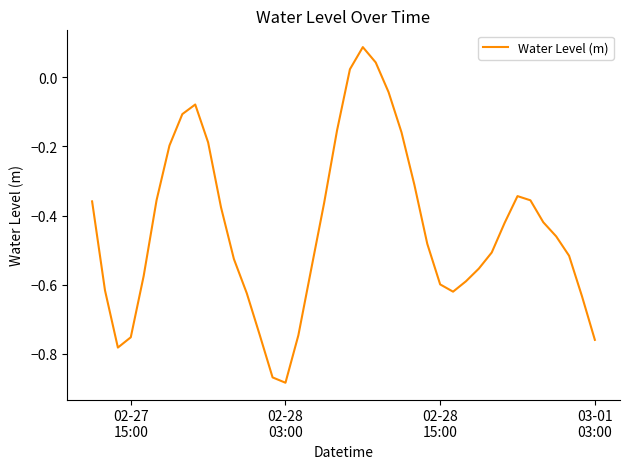

Does the chart display data point markers on the line(s)?

No